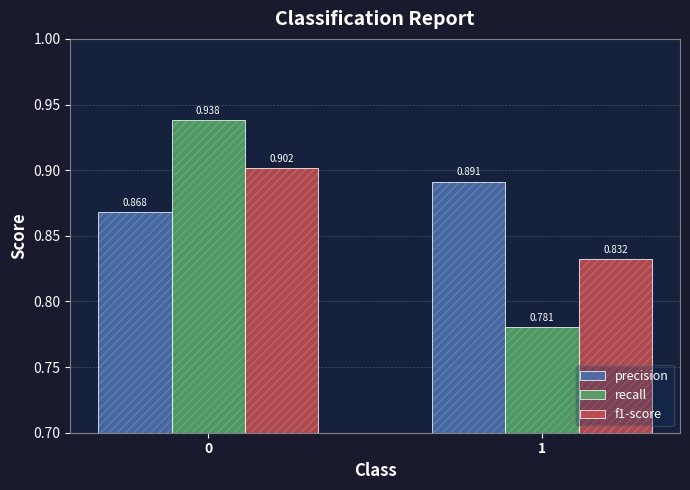

Reading right to left, list all the values displayed in this chart.

precision: 1=0.9	0=0.9
recall: 1=0.8	0=0.9
f1-score: 1=0.8	0=0.9